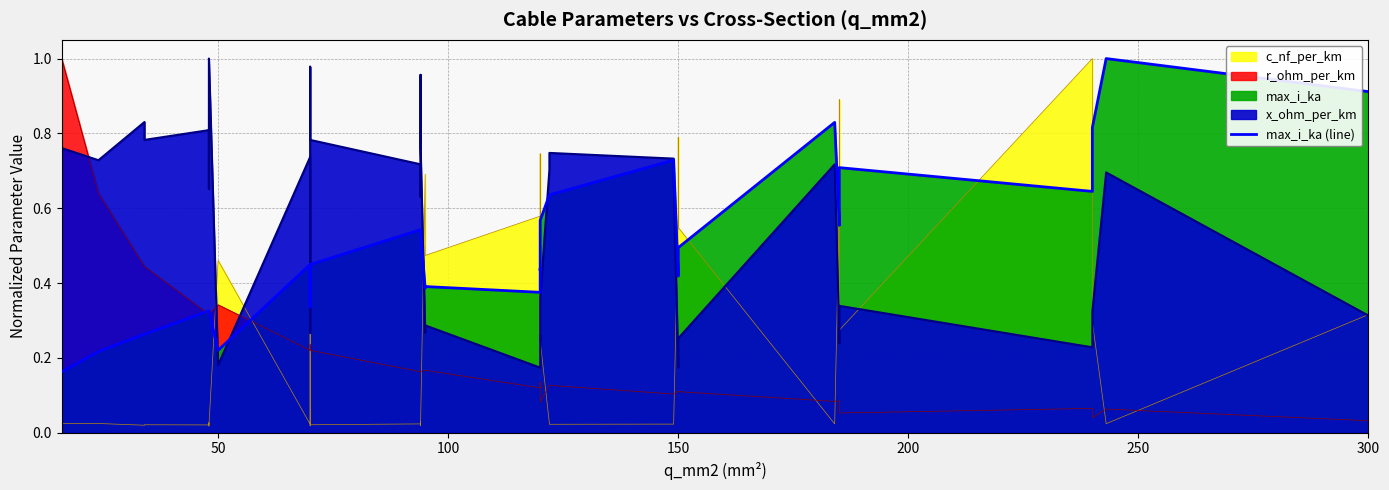

The chart shows a value of 0.1 at 7. True or false?

False